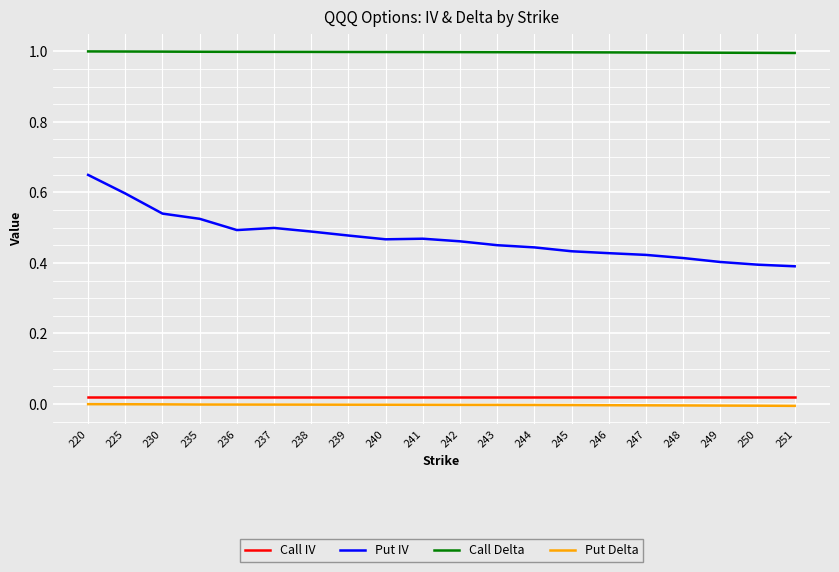

At how many categories does at least one series exceed 0?

20